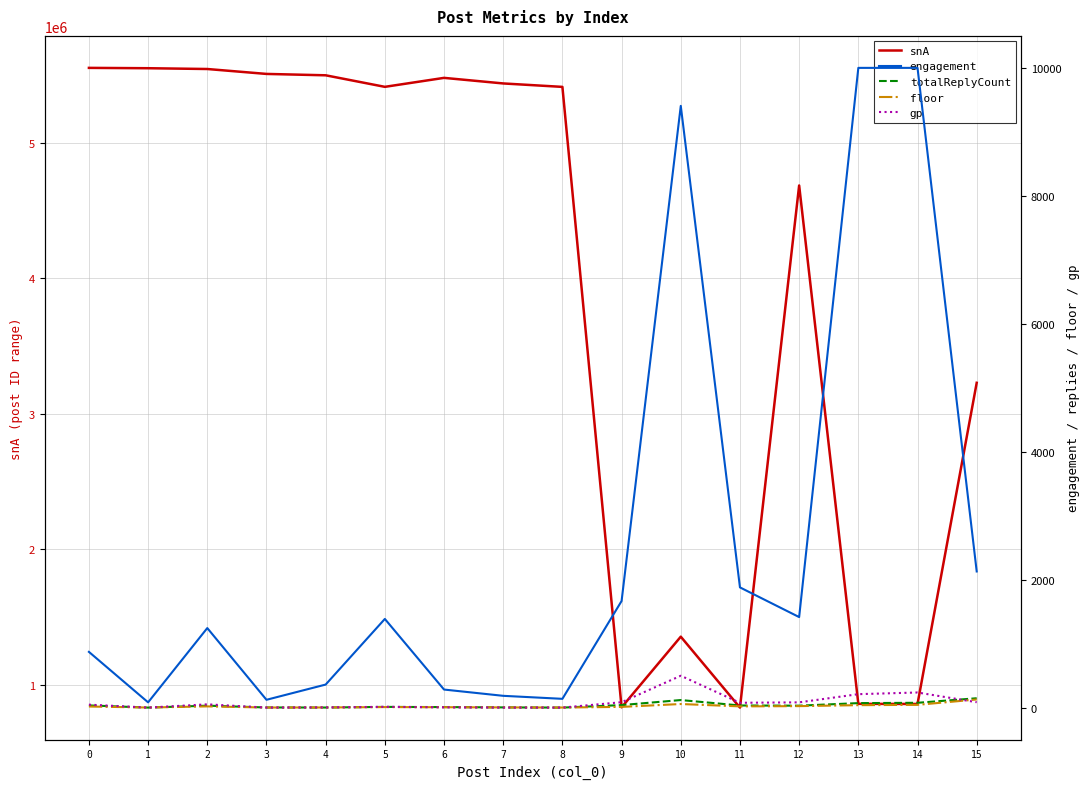

Count the number of data series in this chart.

5